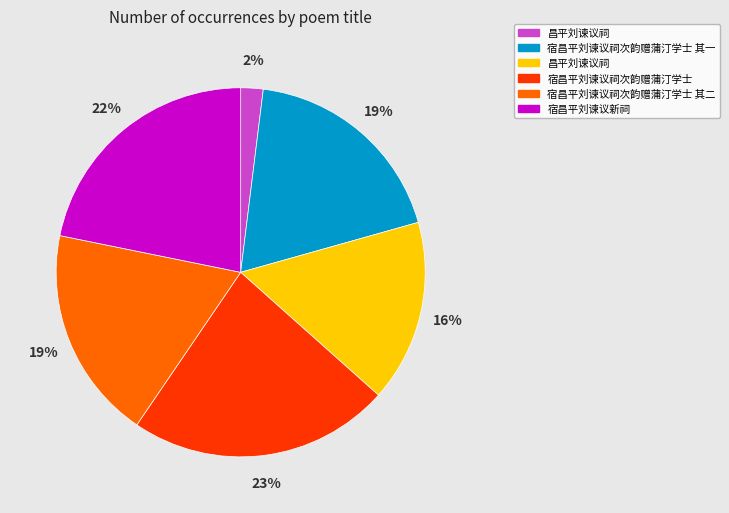

Is there any slice that represents more than half of the pie?

No